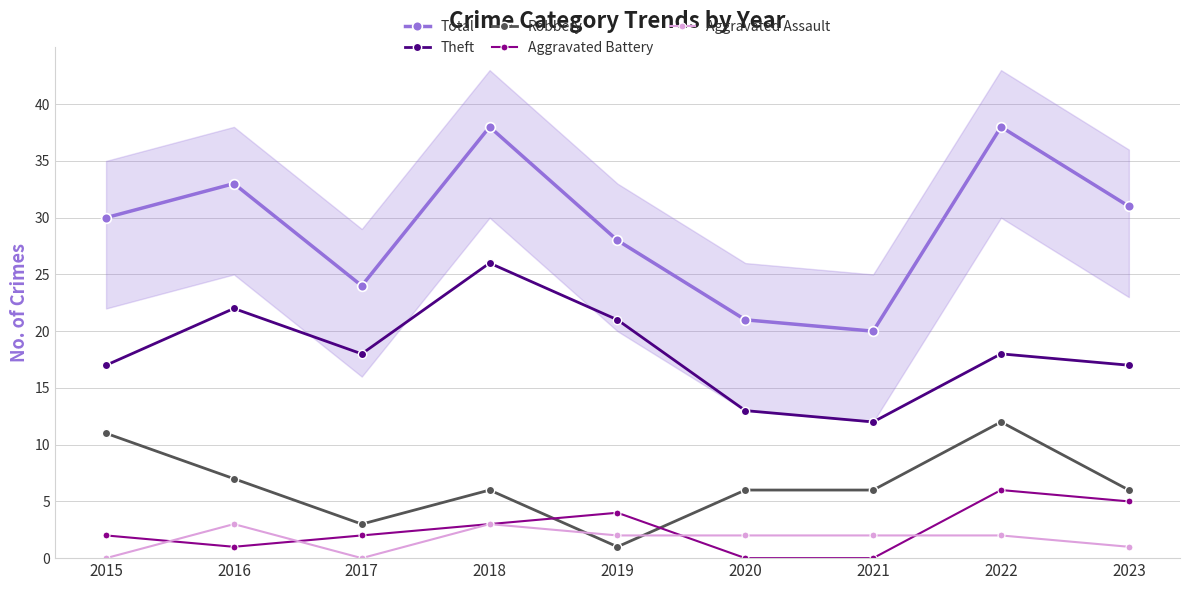

What is the difference between the maximum and minimum values in the Total series?

18